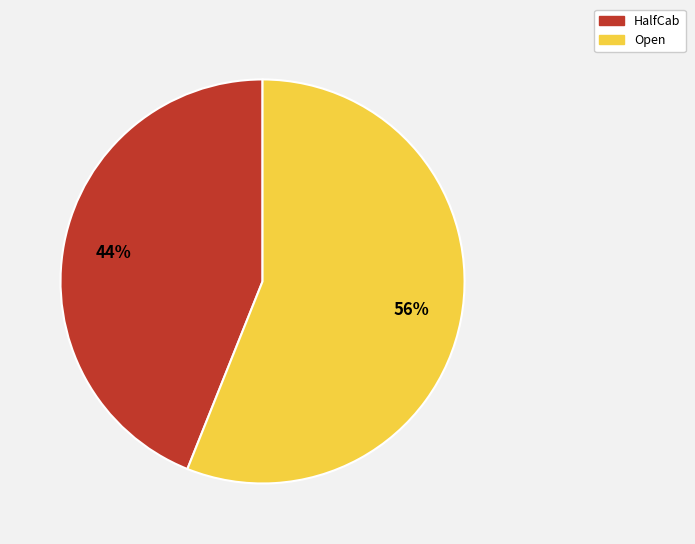

Which slice is the largest?

Open